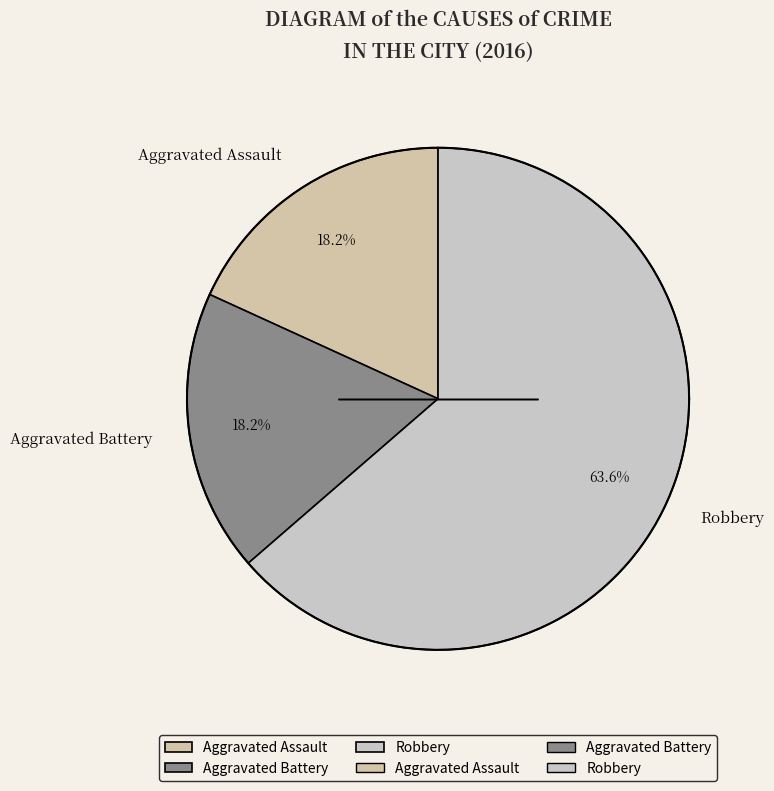

What portion of the pie excludes Robbery?

36.4%